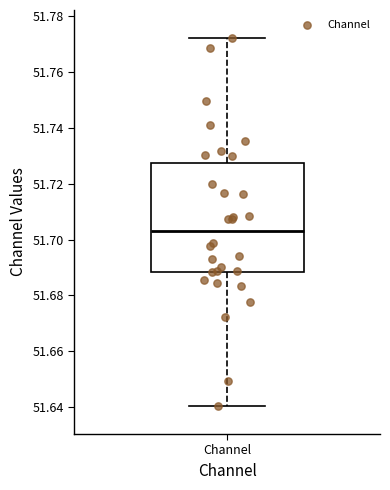

Where does the lower whisker of the box for Channel end on the y-axis? The values are not printed on the chart, so give them approximately, as read against the axis.

51.640